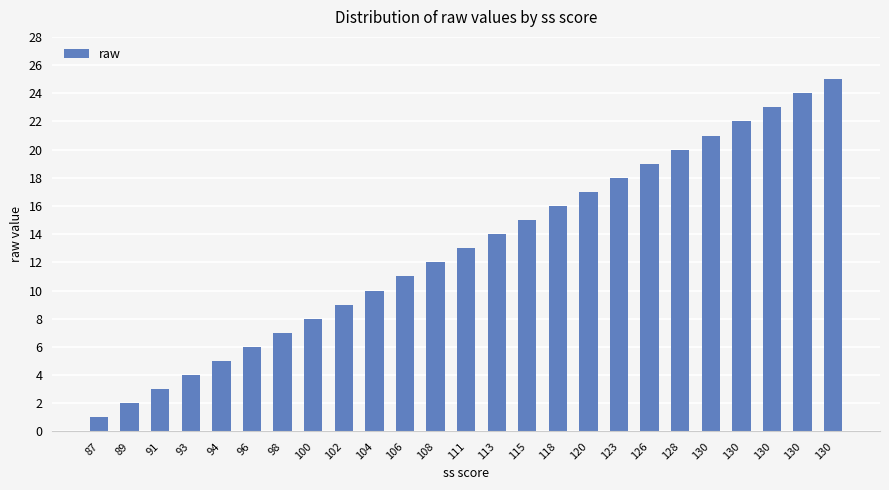

How many distinct data groups are displayed?

1